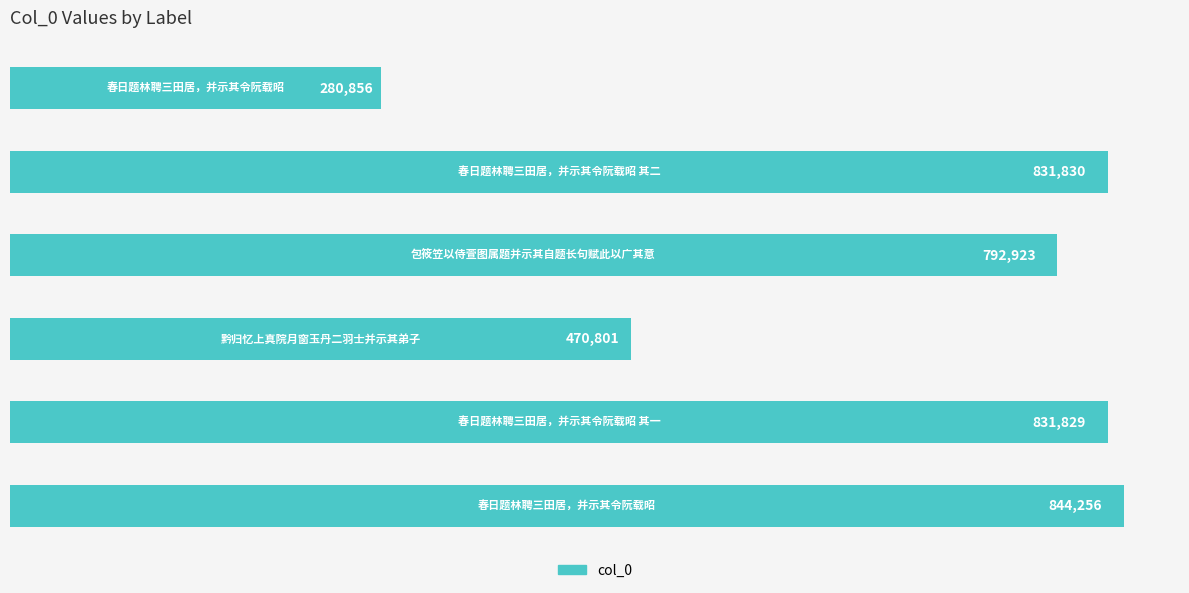

What is the maximum value shown in the chart?

844256